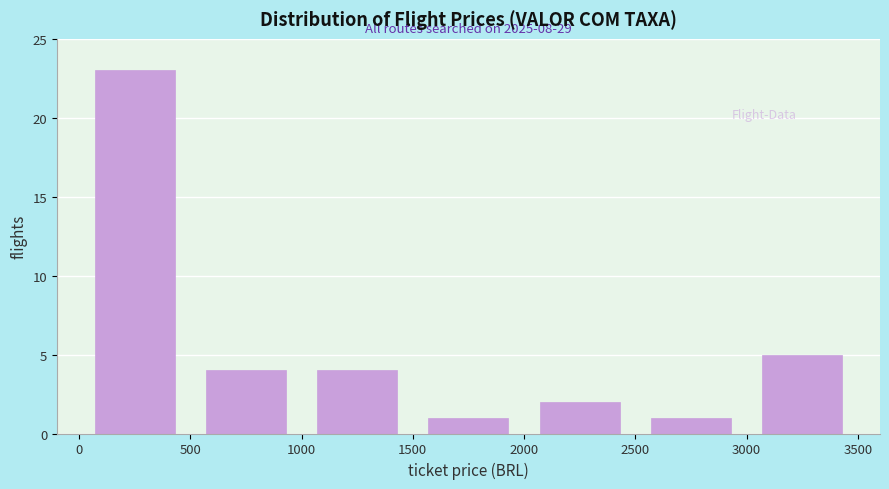

Which range on the x-axis has the tallest bar?

0 to 500